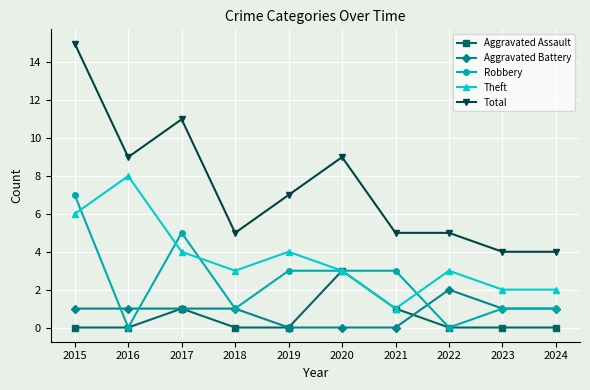

Where is the first local maximum for Total?

2017